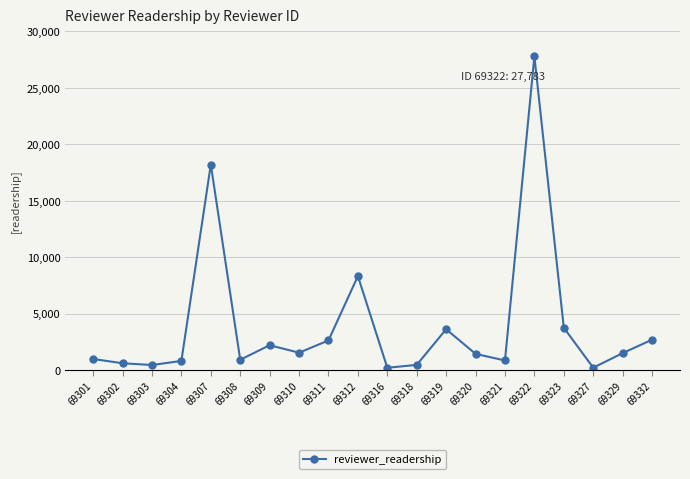

What is the change in value from 69323 to 69329?

-2249